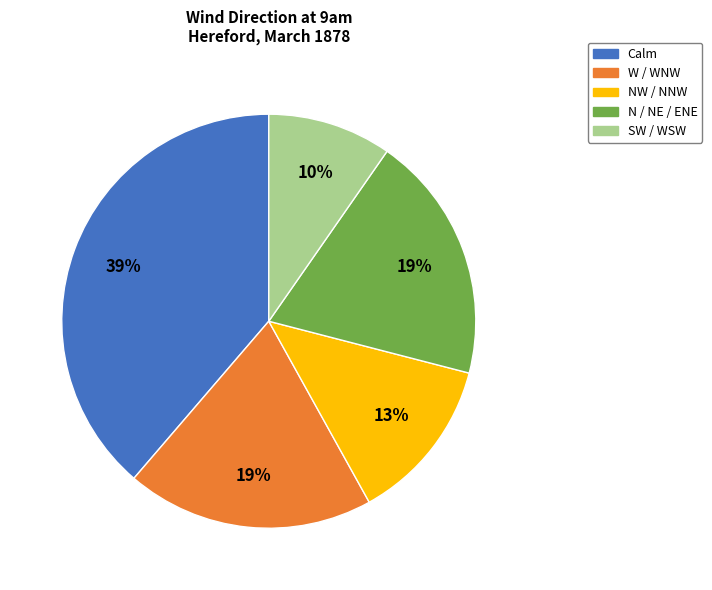

How many segments does this pie chart have?

5